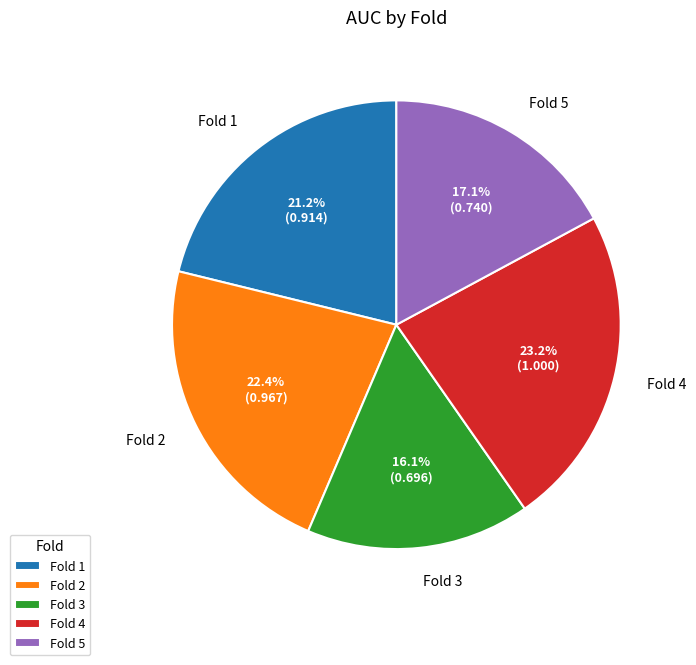

Between Fold 4 and Fold 5, which is larger?

Fold 4